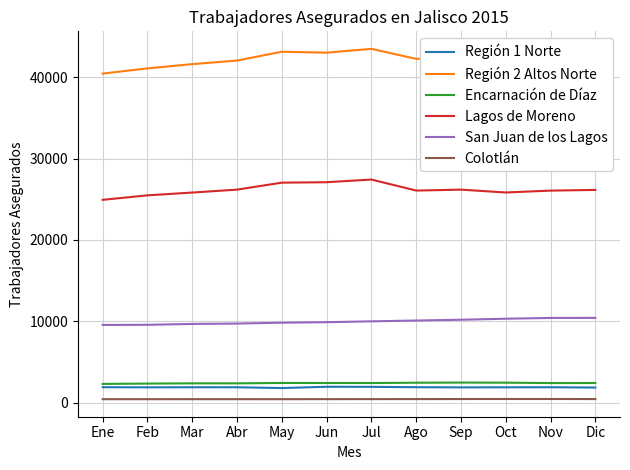

Which series changed the most between Ene and Mar?

Región 2 Altos Norte